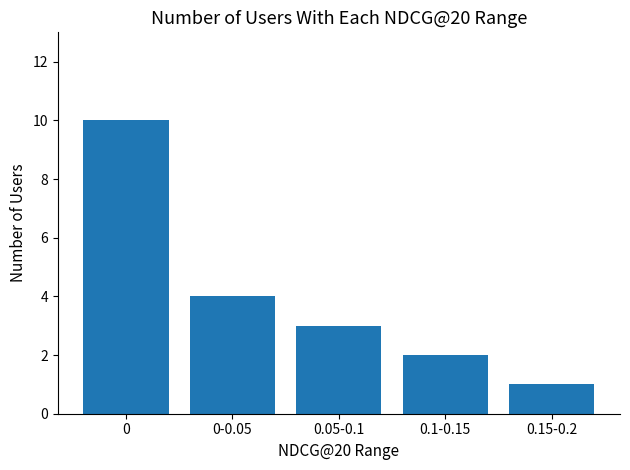

At which category does the chart reach its minimum across all series?

0.15-0.2